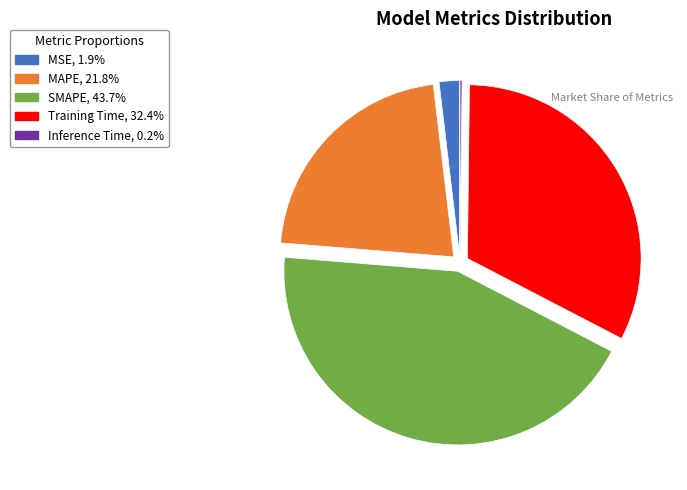

Is the sum of SMAPE and Training Time greater than half?

Yes